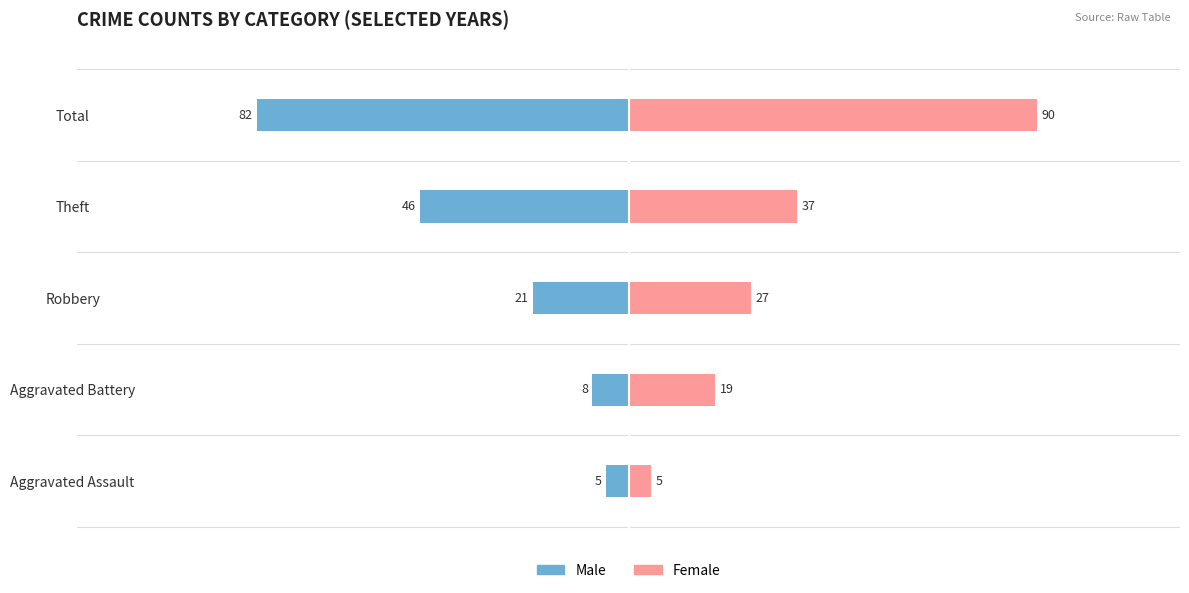

List the series in order of their overall mean, lowest first.

Male, Female